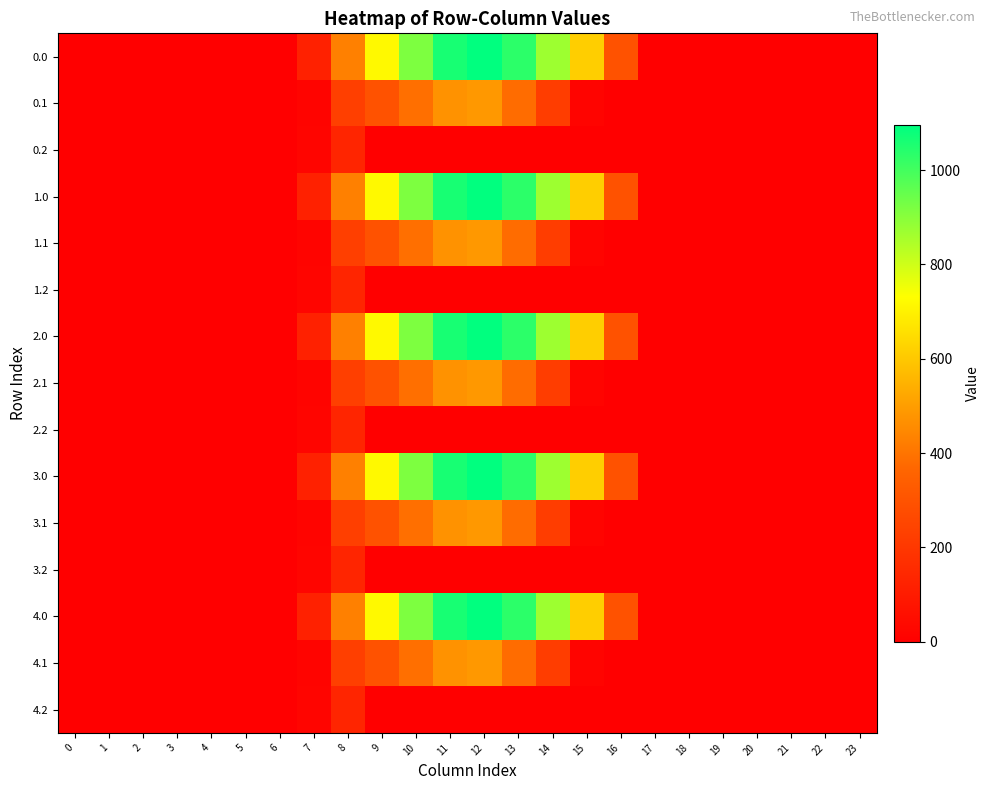

At which category is the sum across all series the highest?

12